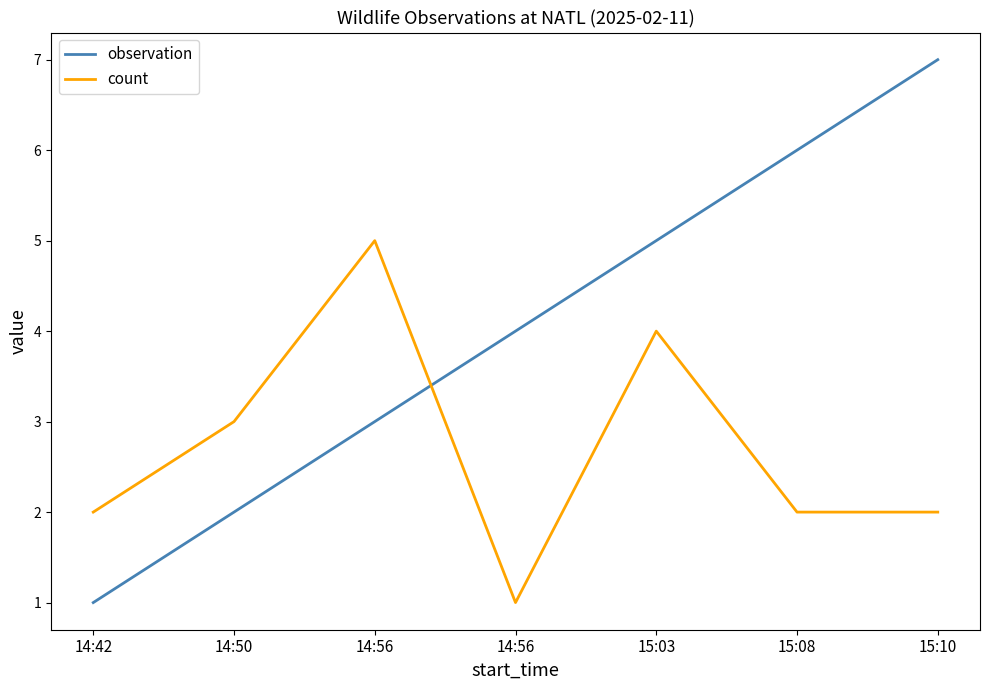

What is the label of the 2nd point from the left?

14:50